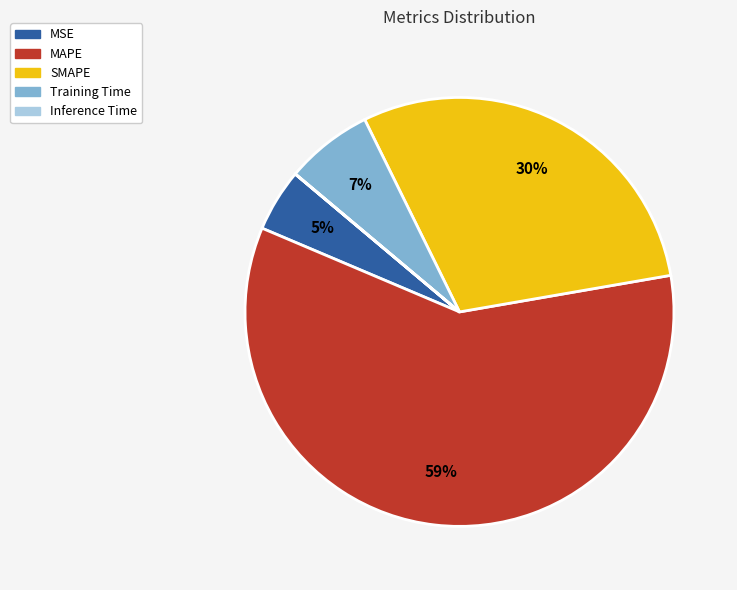

What is the largest slice in the pie chart?

MAPE